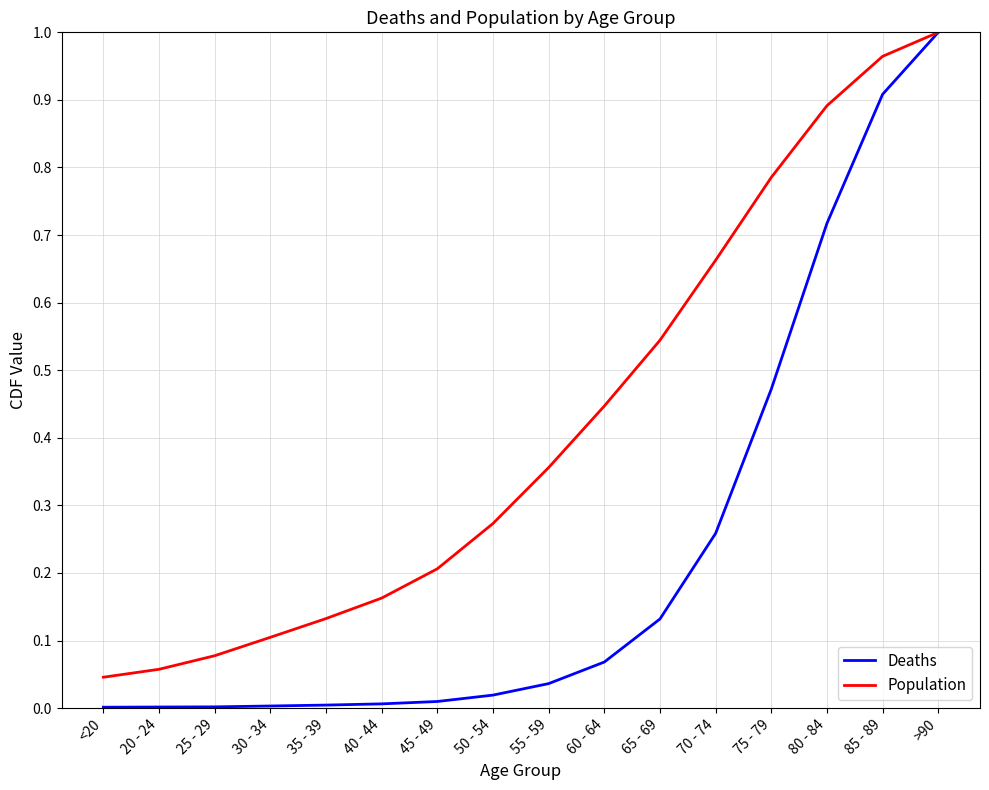

Which category has the lowest value in the Population series?

<20